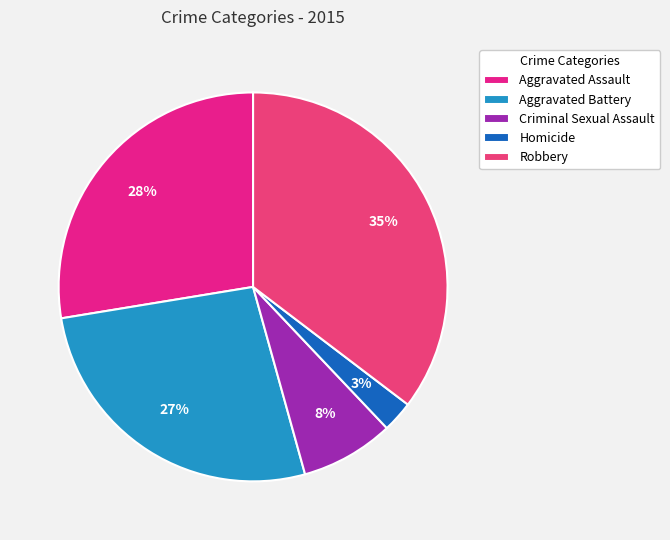

Do Robbery and Aggravated Assault together represent more than half of the pie?

Yes